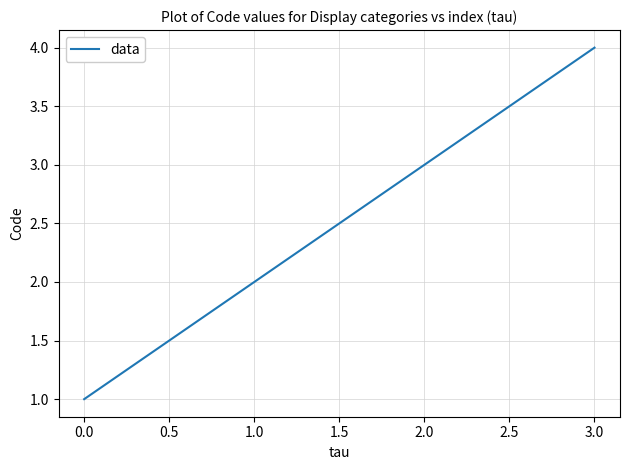

The value at 0.0 is 1. True or false?

True